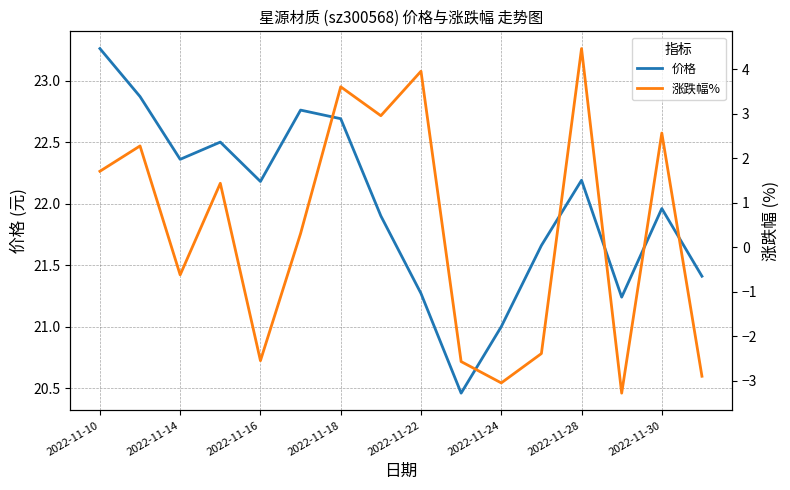

At which label does 价格 first exceed 22?

2022-11-10